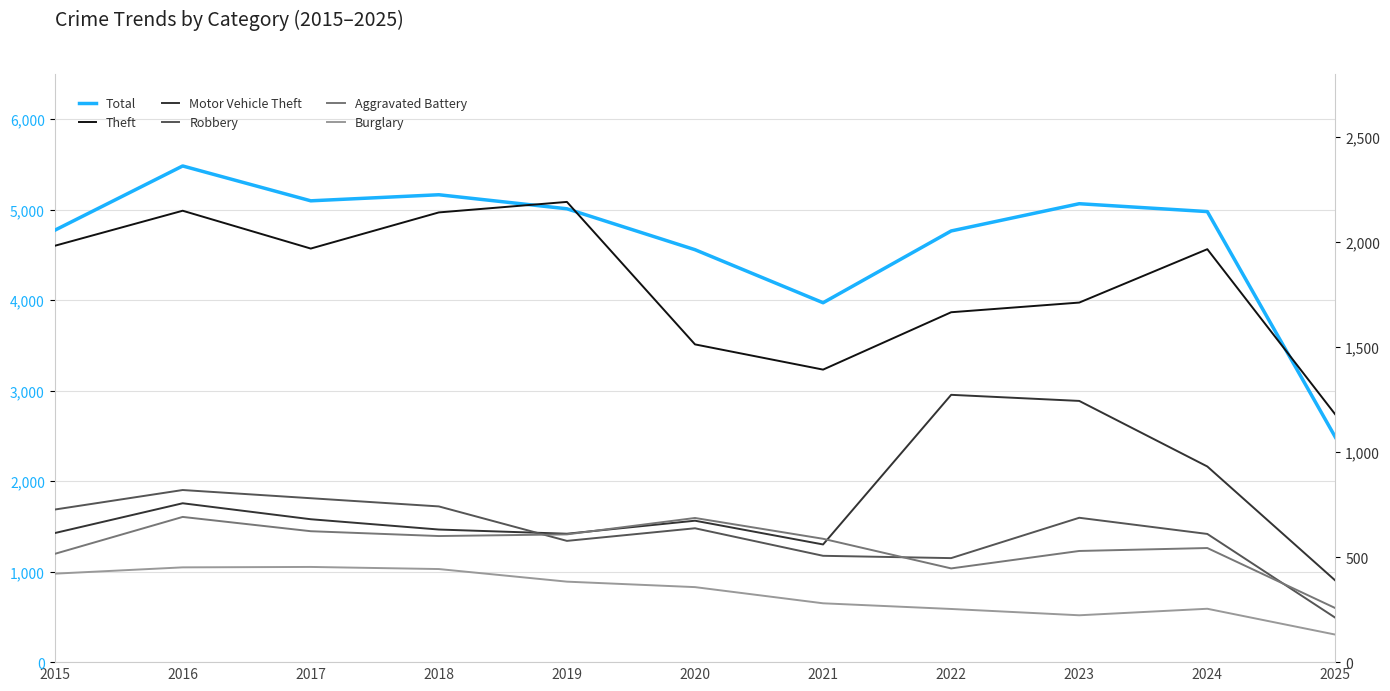

Which series has the largest total across all categories?

Total